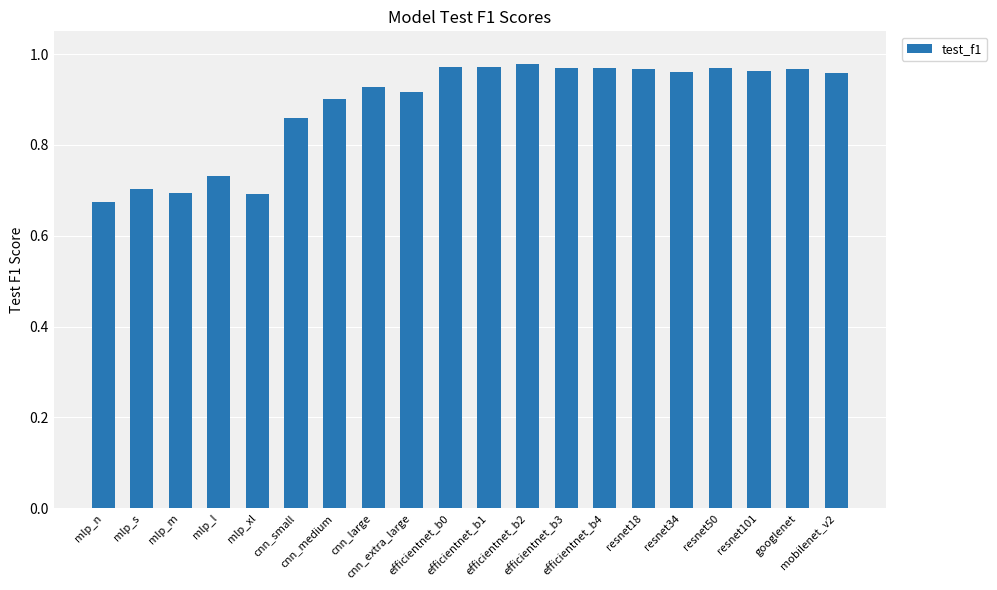

What is the label of the 5th bar from the left?

mlp_xl